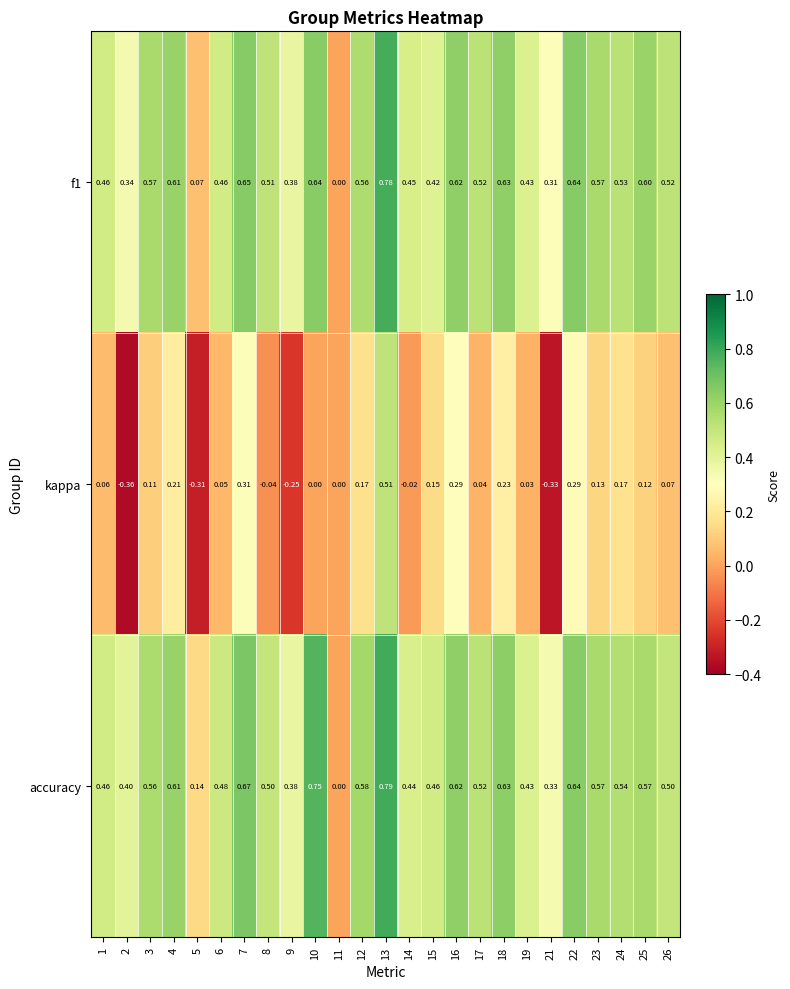

Which category has the highest value across all series?

13